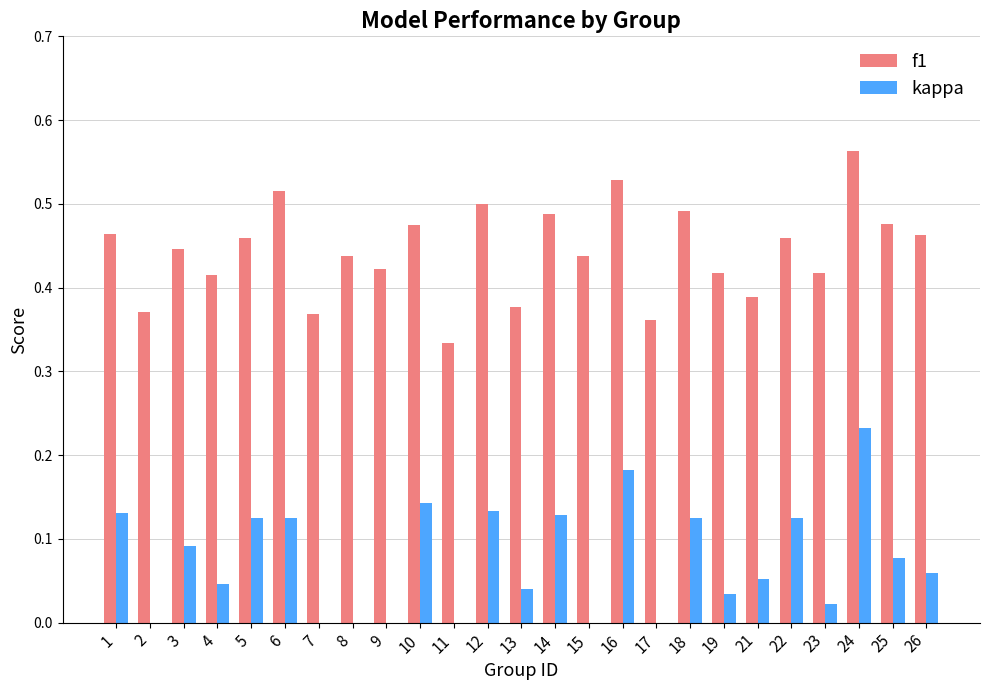

At which label does f1 reach its peak?

24